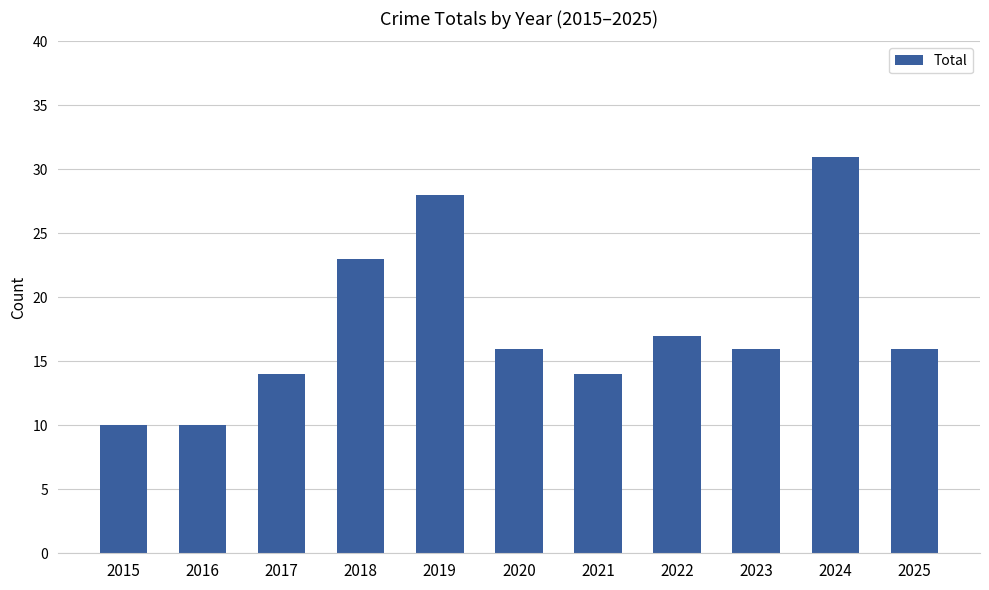

Between 2025 and 2021, which is larger?

2025